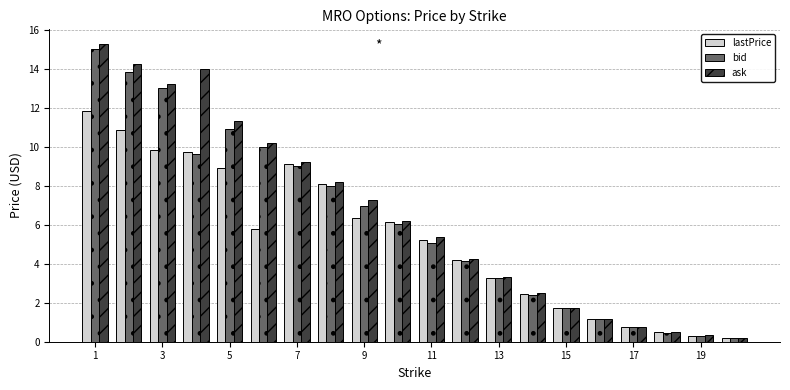

What is the sum of all lastPrice values?

106.4